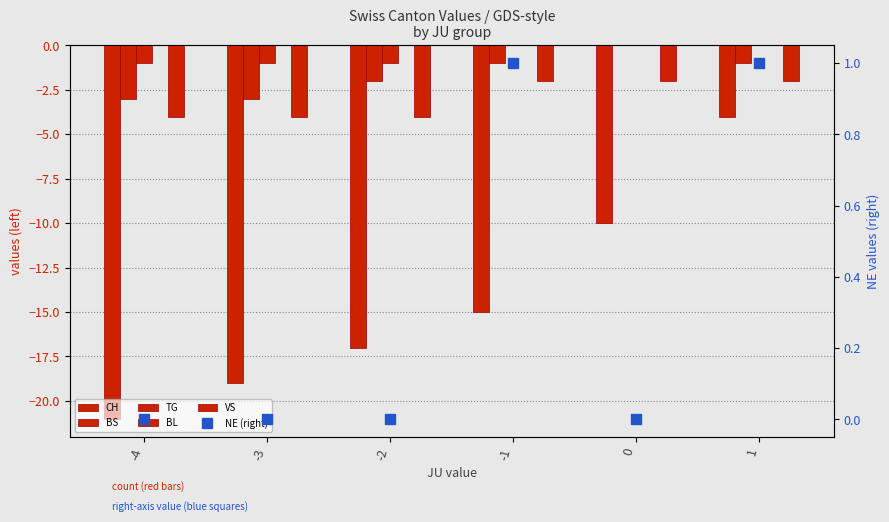

Which series has the largest total across all categories?

NE (right)